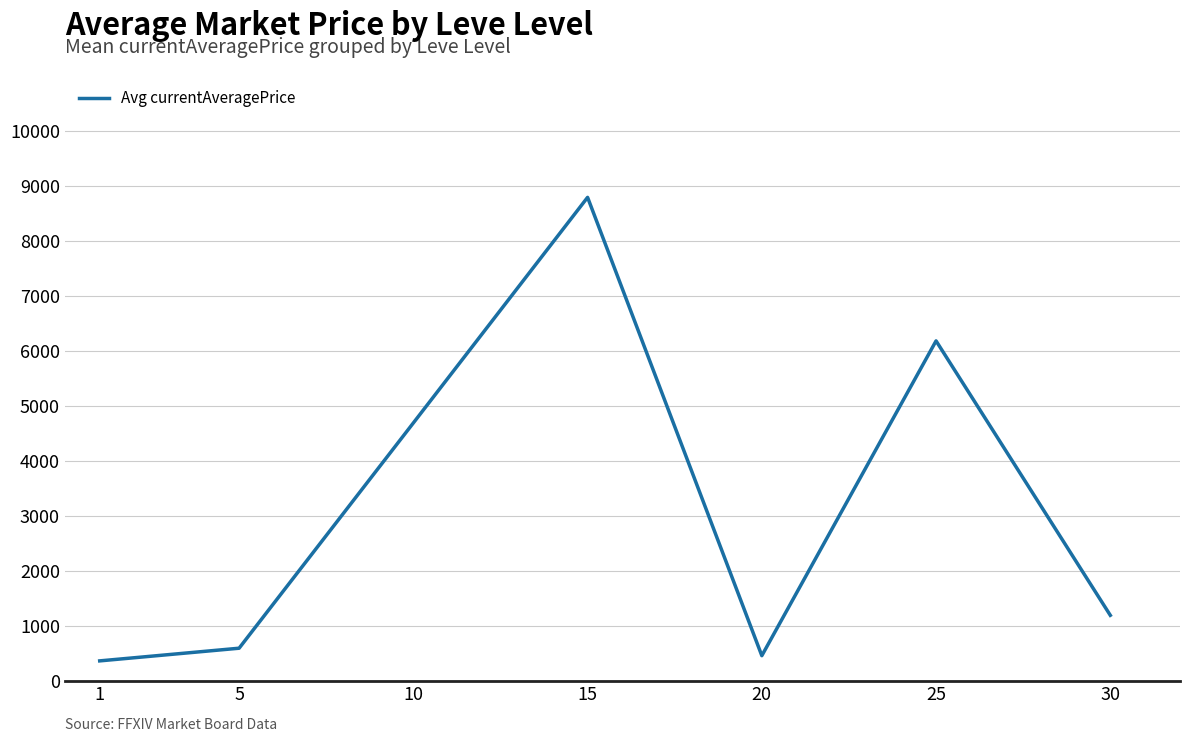

How many values are below 1189?

3